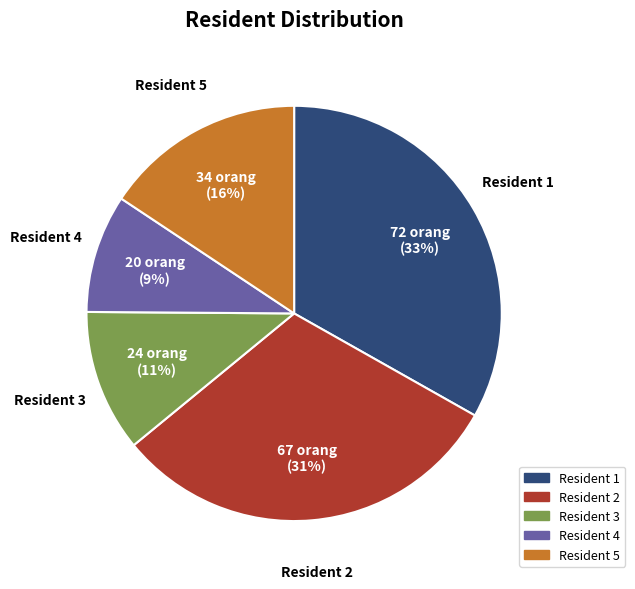

Is there a majority slice in this chart?

No